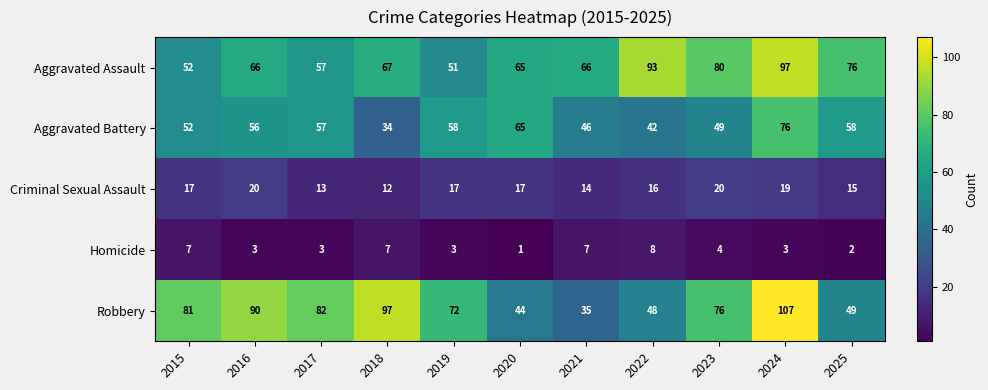

What is the total value across all series at 2023?

229